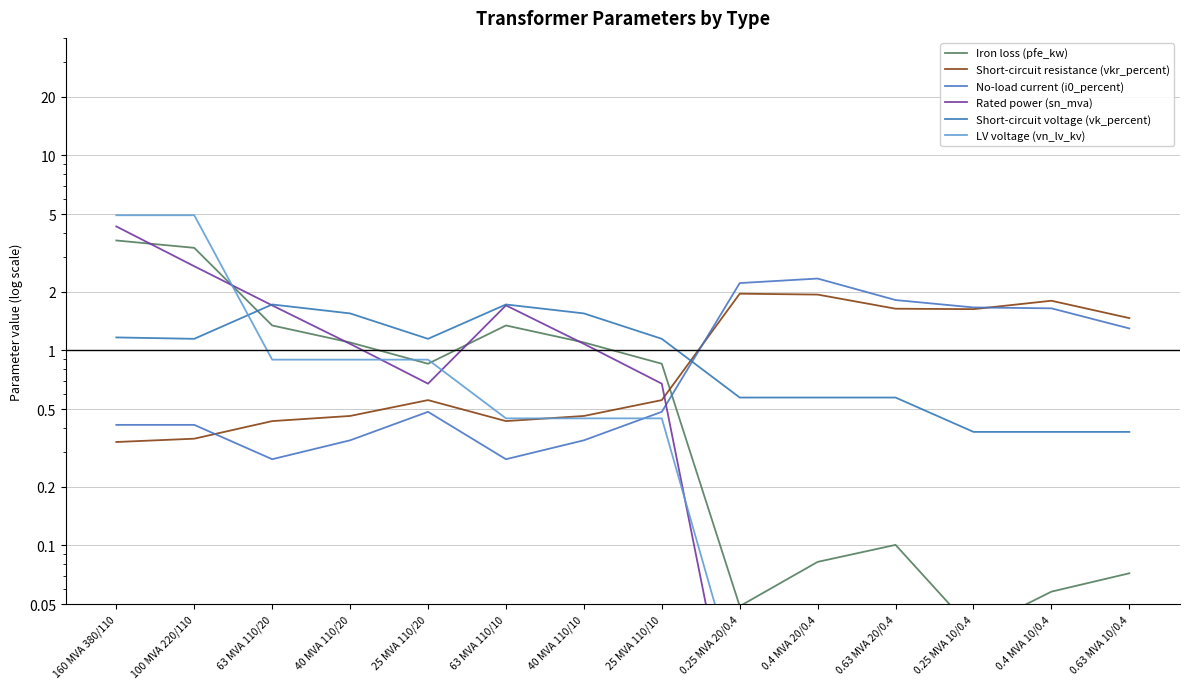

What is the approximate value of Iron loss (pfe_kw) at 0.4 MVA 10/0.4?

0.1